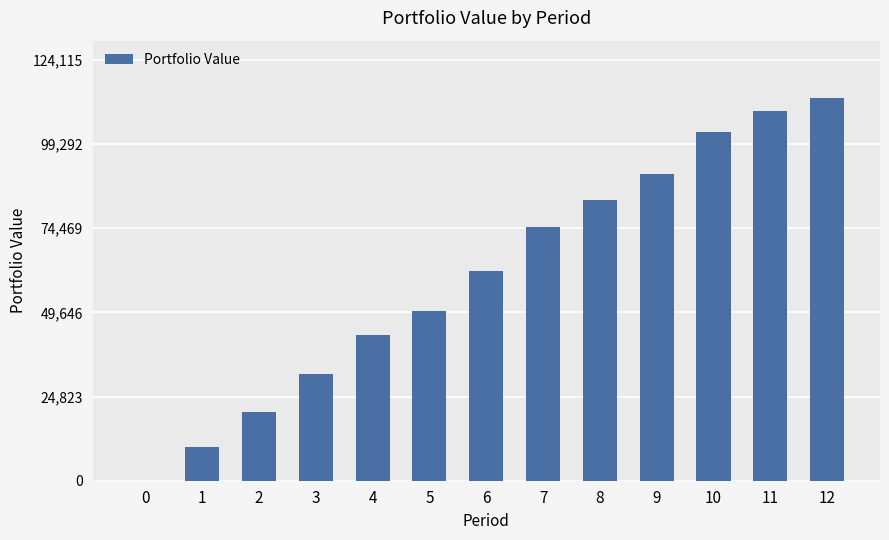

What is the change in value from 2 to 10?

+82426.5